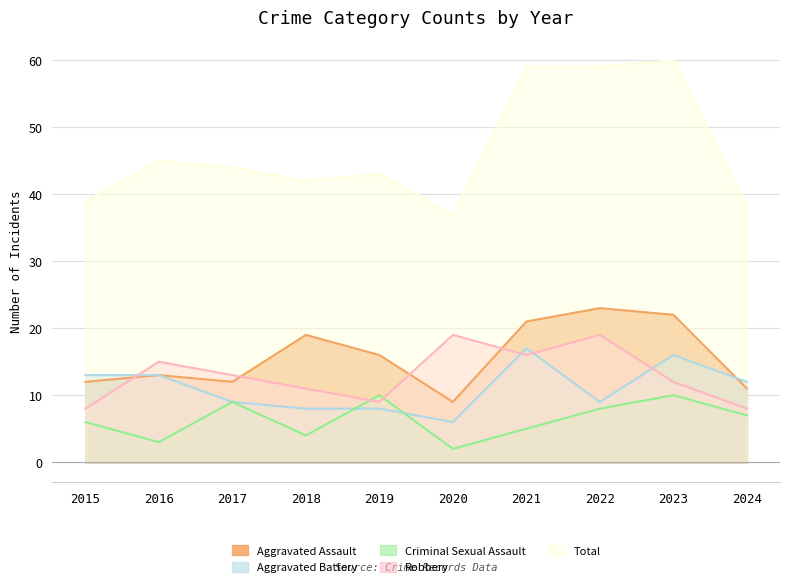

At how many categories does at least one series exceed 35?

10